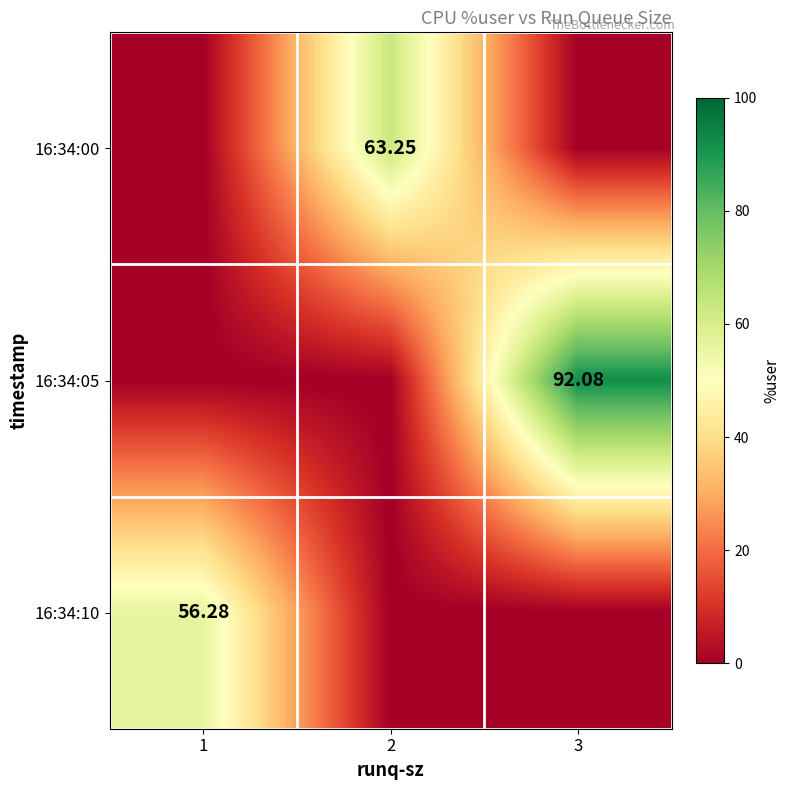

Rank the series at 2 from lowest to highest value.

16:34:05, 16:34:10, 16:34:00